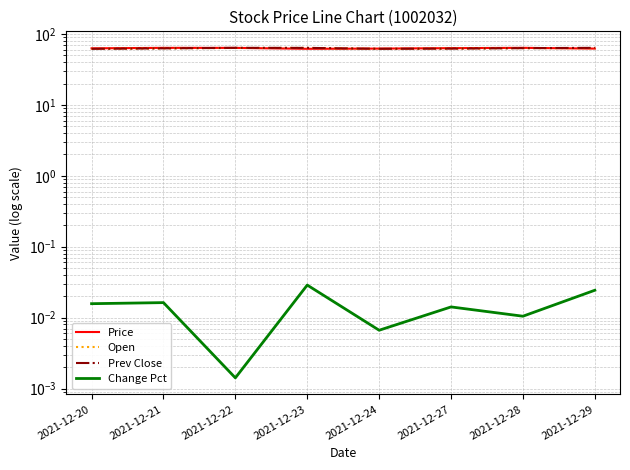

Does the chart display data point markers on the line(s)?

No